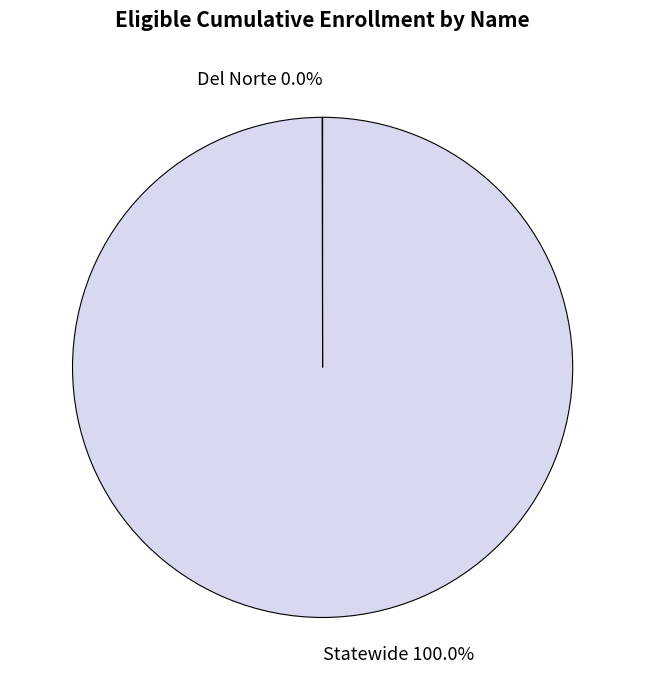

Which category has the biggest portion of the pie?

Statewide